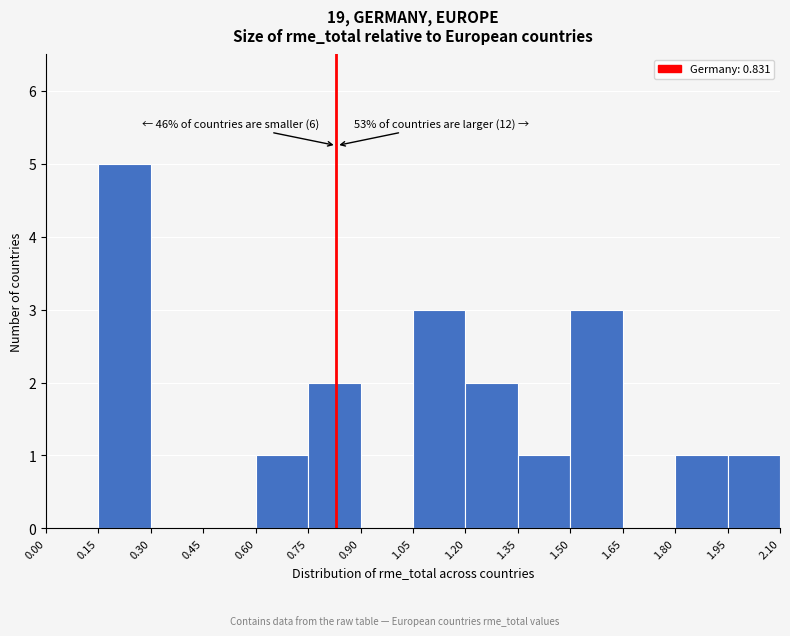

Over which range of the x-axis is the bar tallest?

0.15 to 0.30